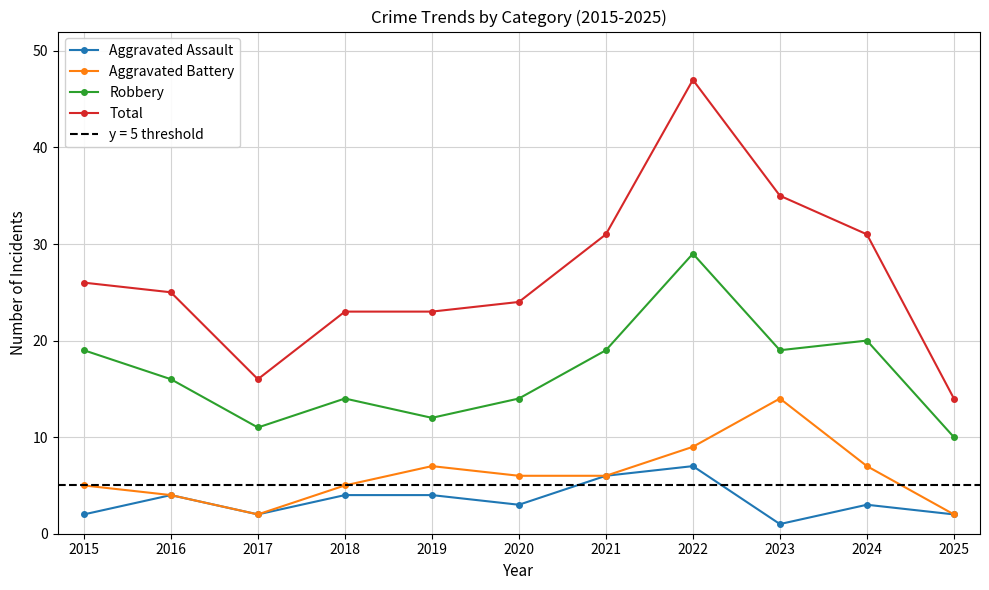

At which category does Aggravated Battery reach its first local valley?

2017